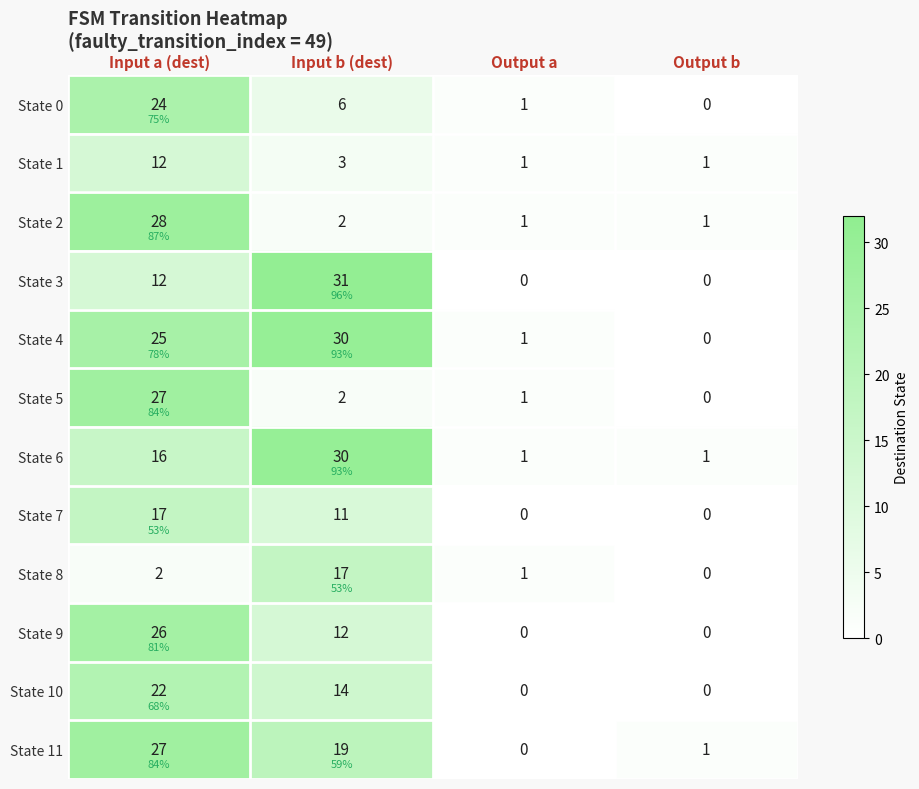

What is the maximum value for State 0?

24